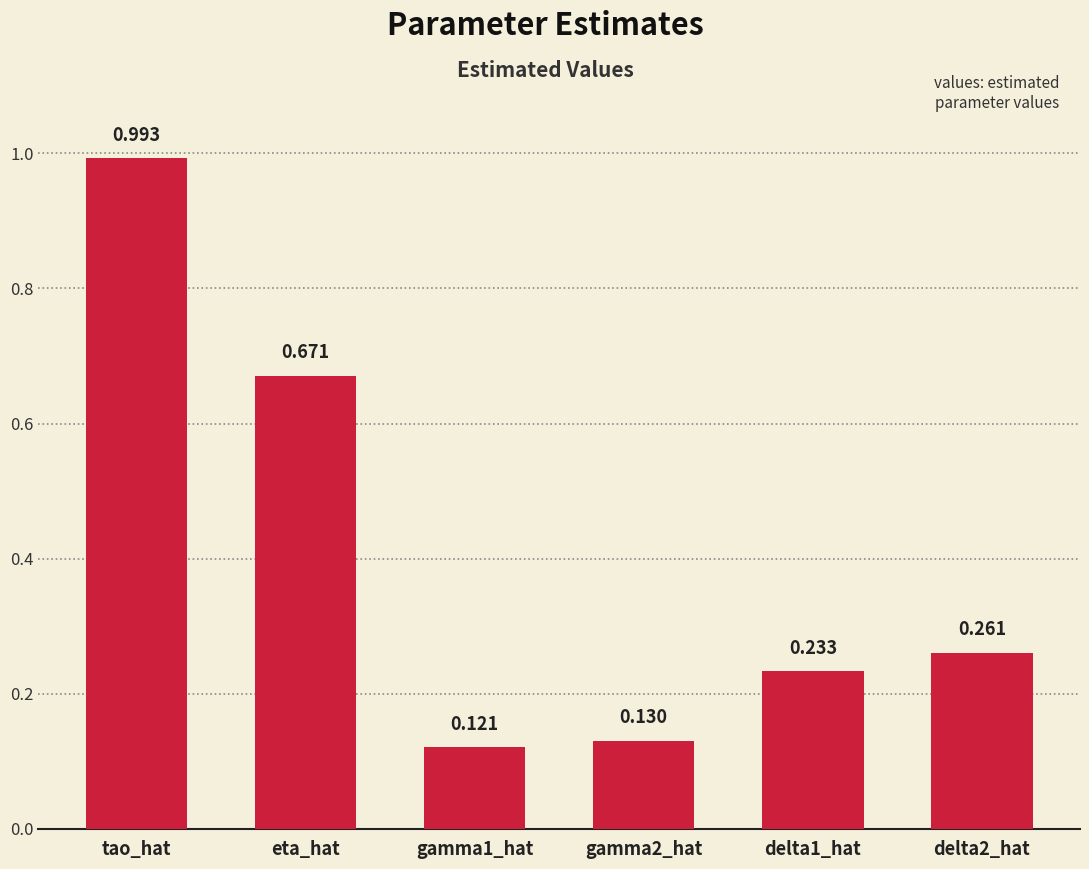

What is the sum of all values?

2.4